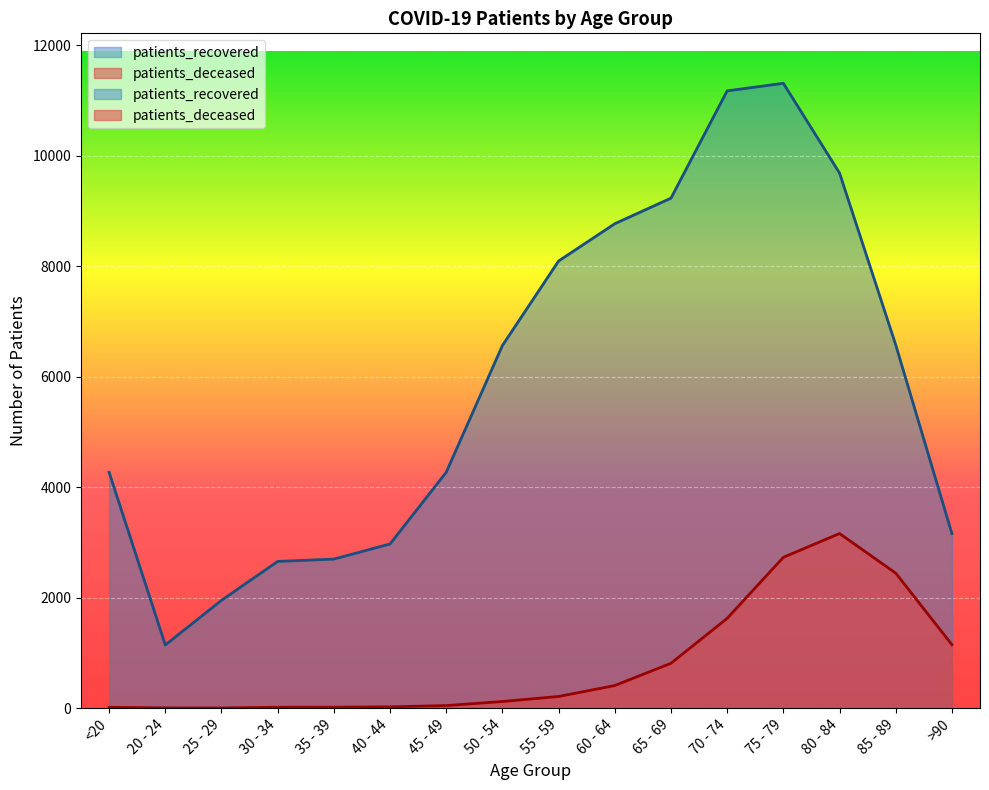

What is the value of the patients_deceased point at the 14th from the left?

3161